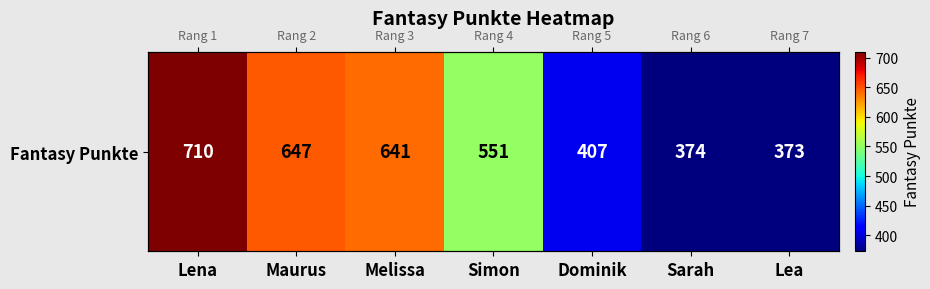

Where is the data nearest to the value 541?

Simon